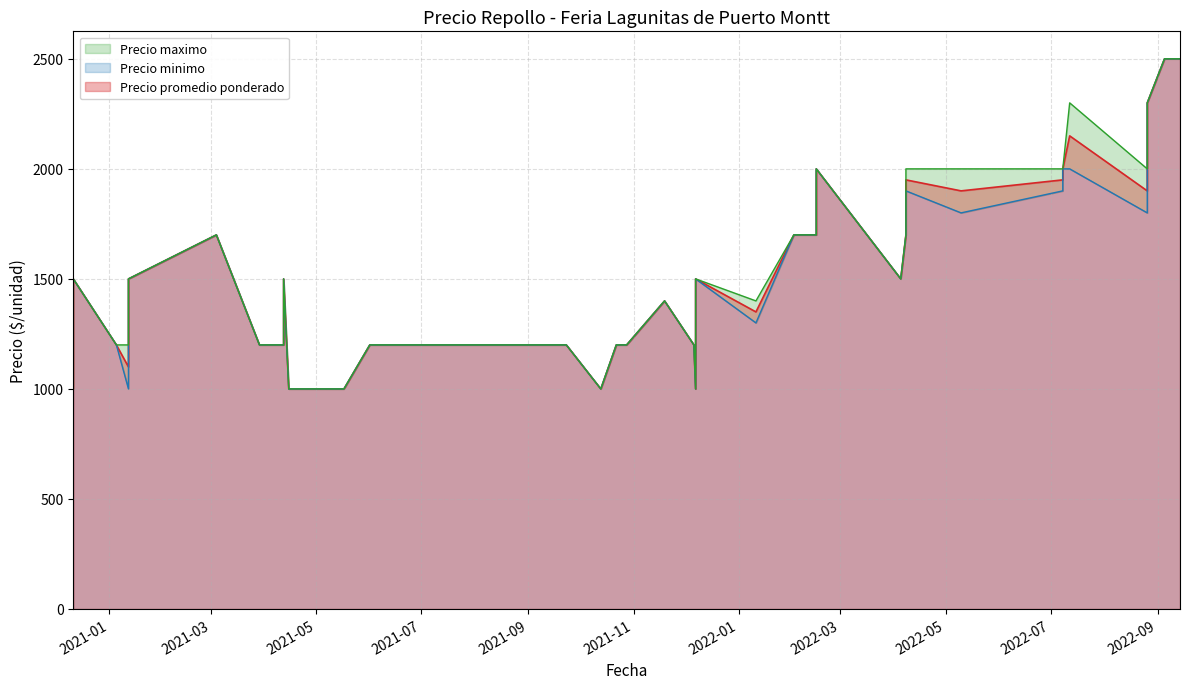

List the series in order of their peak value, highest first.

Precio promedio ponderado, Precio minimo, Precio maximo